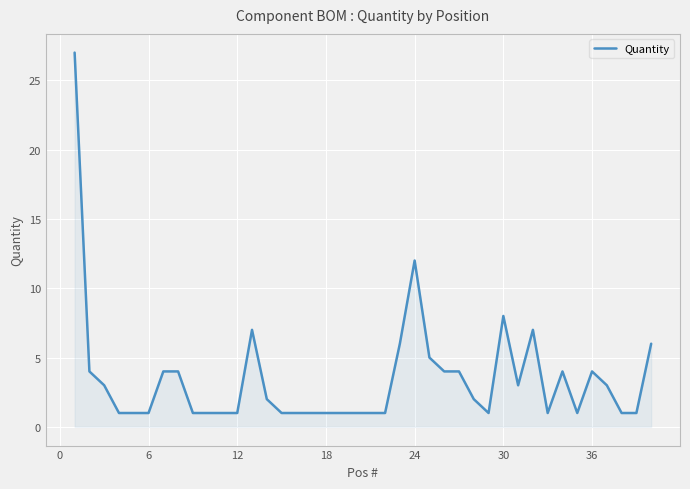

What is the difference between the maximum and minimum values?

26